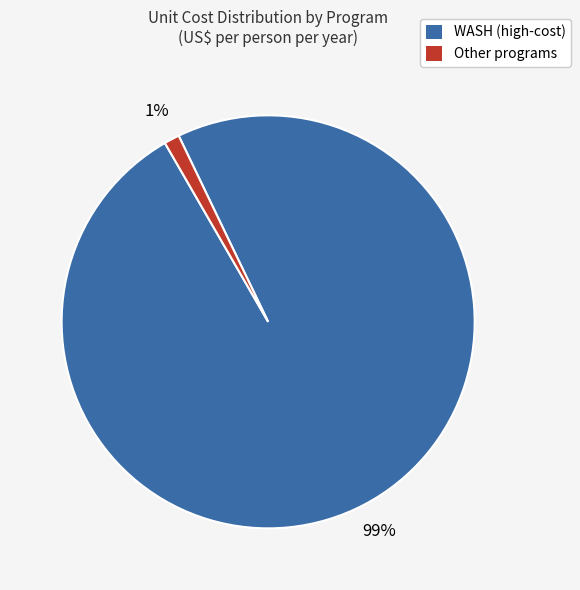

Count the number of slices in the pie.

2